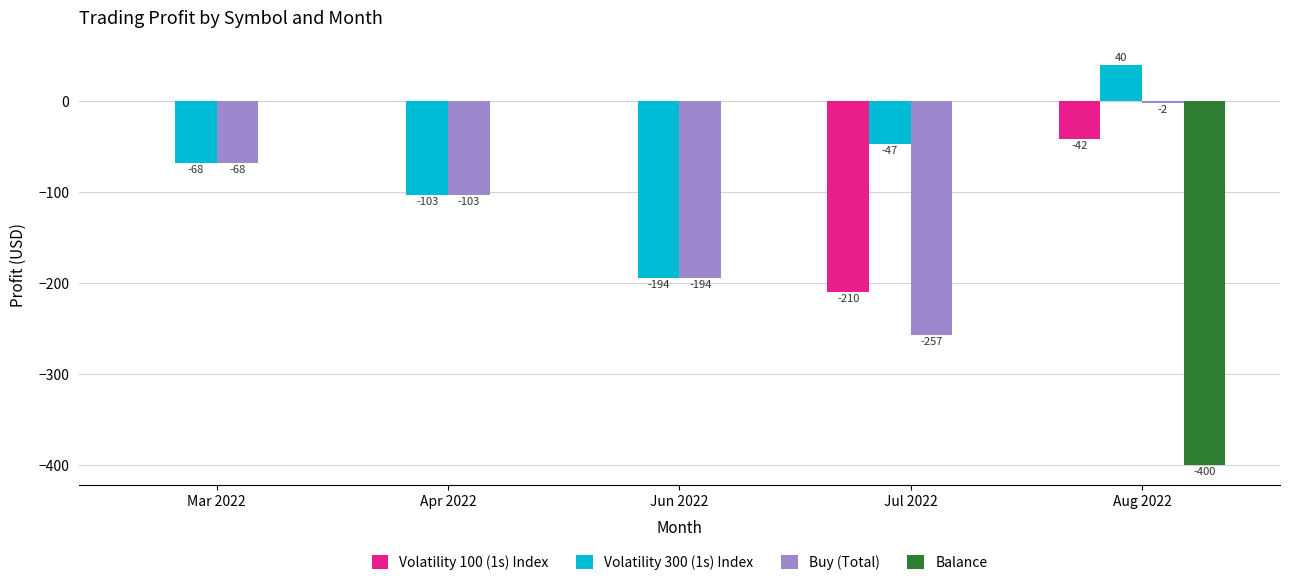

Which series changed the most between Jun 2022 and Jul 2022?

Volatility 100 (1s) Index